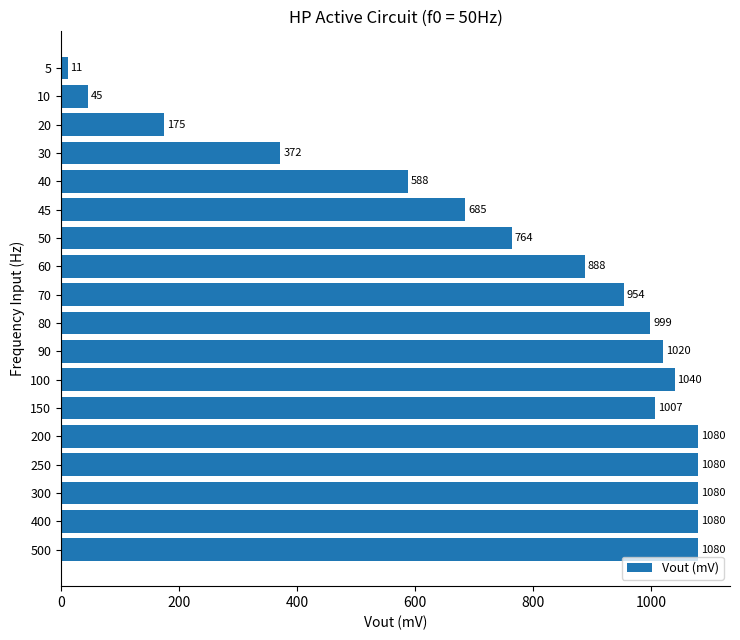

How many bars are there in total?

18